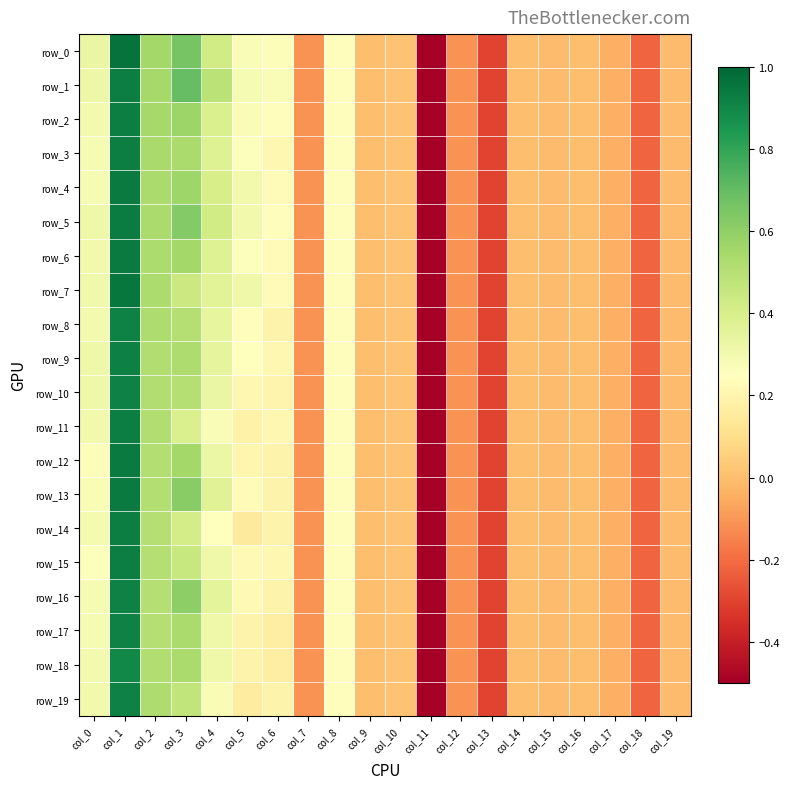

At which label does row_16 first exceed 0?

col_0